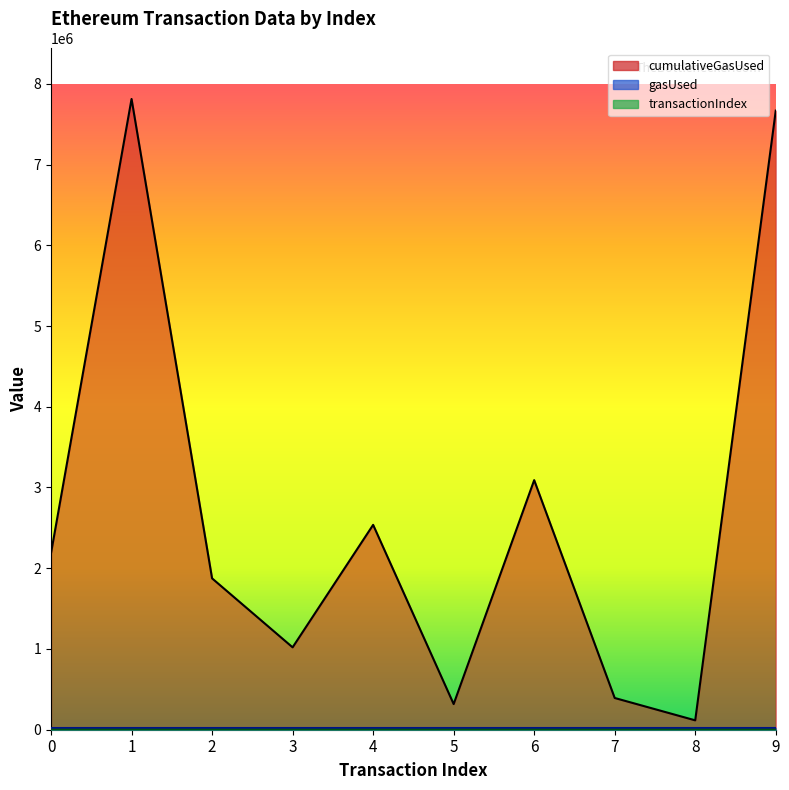

What is the difference between the maximum and minimum values in the cumulativeGasUsed series?

7695735